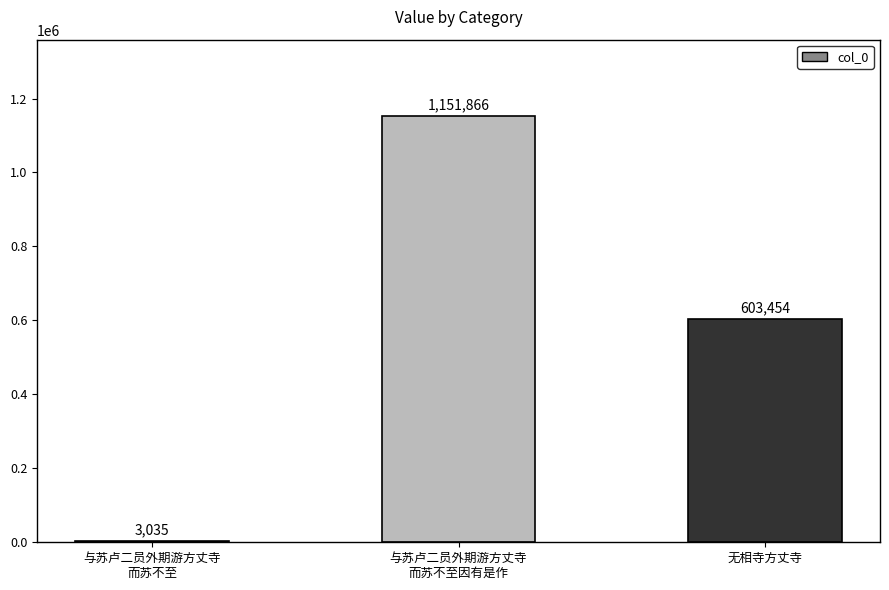

Reading right to left, transcribe all the data shown in this chart.

603454	1151866	3035